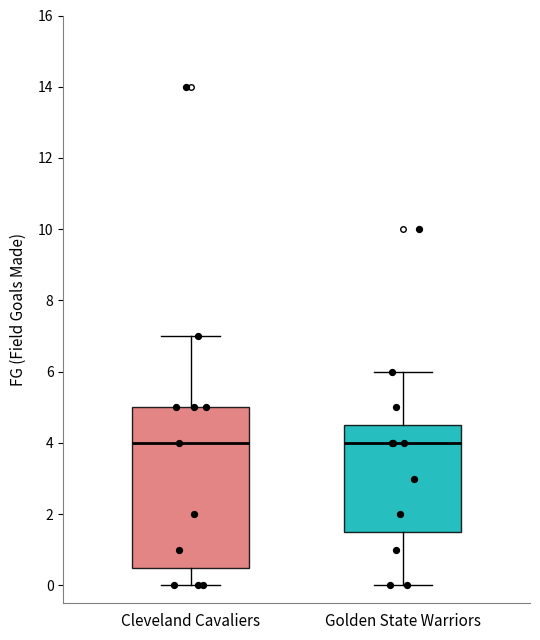

Reading left to right, read every box against the y-axis: the position of its median line, the range the box covers, and the ends of its whiskers. The values are not printed on the chart, so give them approximately, as read against the axis.

Cleveland Cavaliers: median 4.0, box 0.6 to 5.0, whiskers 0.0 to 7.0
Golden State Warriors: median 4.0, box 1.6 to 4.6, whiskers 0.0 to 6.0